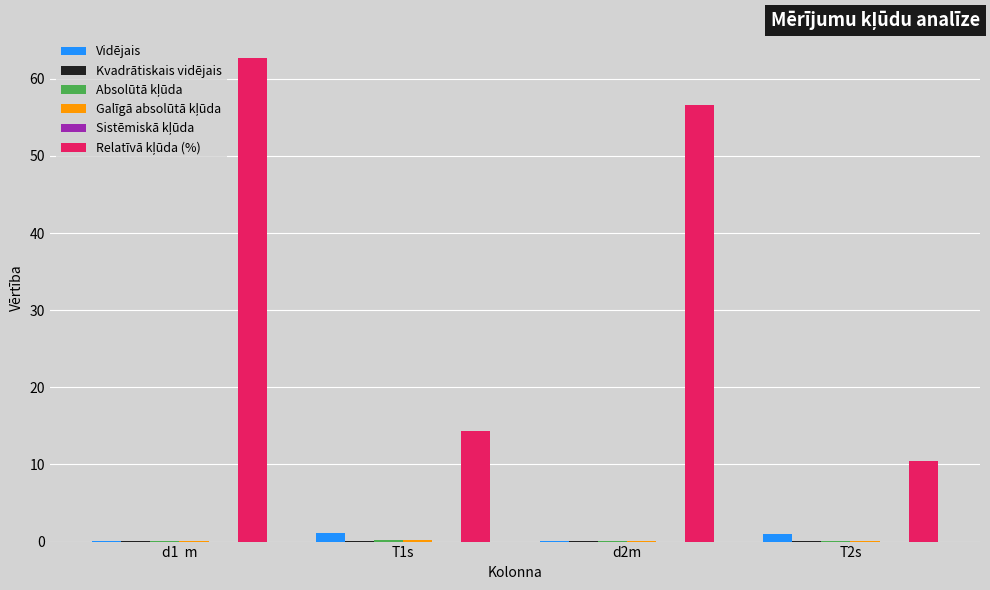

Which label corresponds to the largest value in the chart?

d1  m